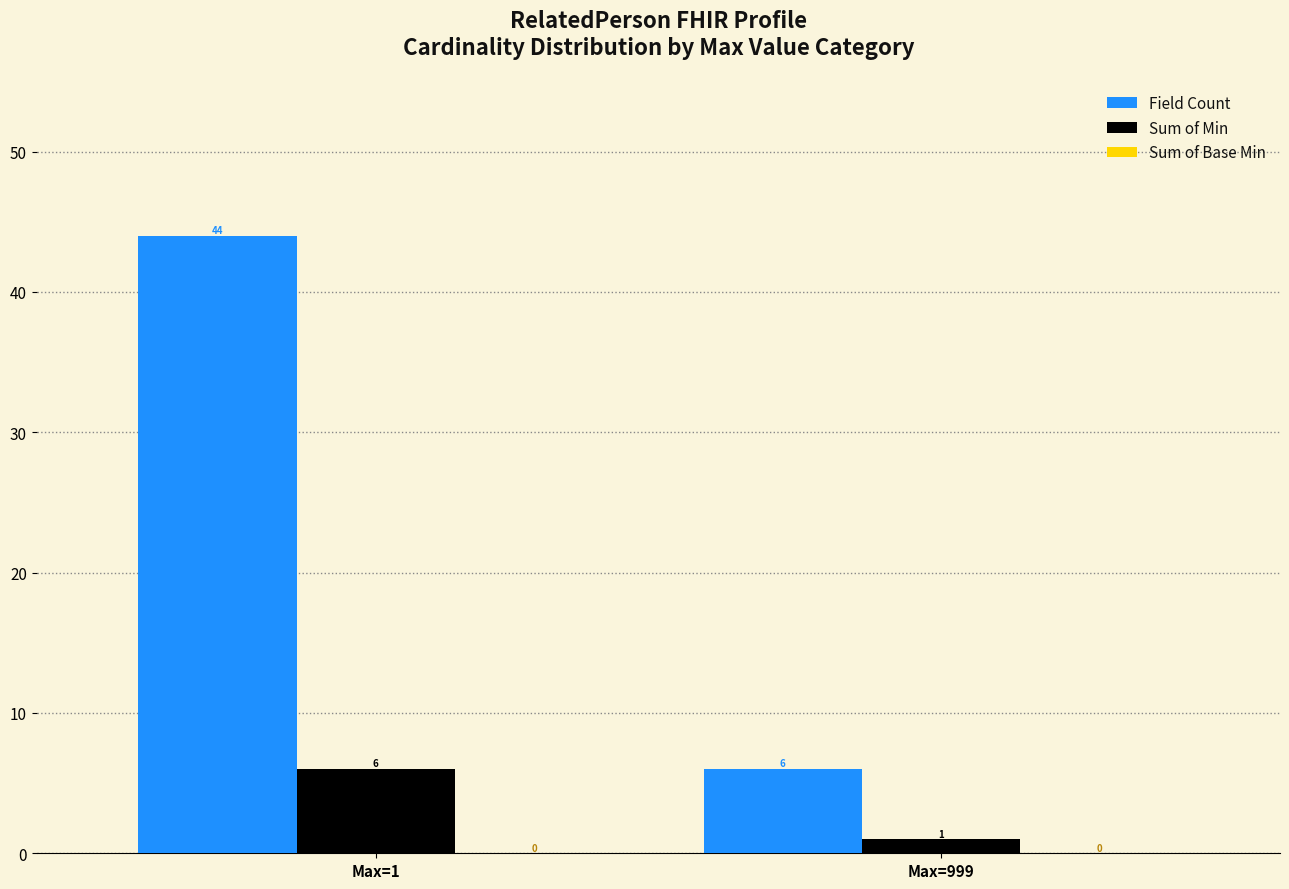

At how many categories does at least one series exceed 32?

1